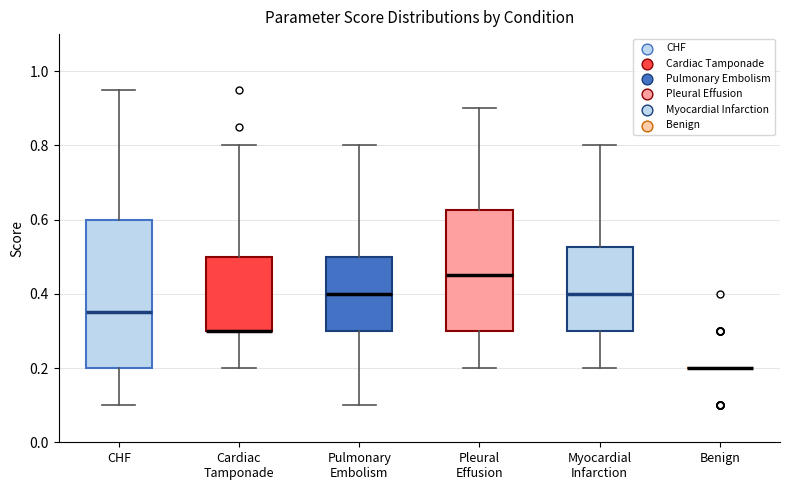

Reading left to right, read every box against the y-axis: the position of its median line, the range the box covers, and the ends of its whiskers. The values are not printed on the chart, so give them approximately, as read against the axis.

CHF: median 0.36, box 0.20 to 0.60, whiskers 0.10 to 0.96
Cardiac Tamponade: median 0.30 (drawn on the box's lower edge), box 0.30 to 0.50, whiskers 0.20 to 0.80
Pulmonary Embolism: median 0.40, box 0.30 to 0.50, whiskers 0.10 to 0.80
Pleural Effusion: median 0.46, box 0.30 to 0.62, whiskers 0.20 to 0.90
Myocardial Infarction: median 0.40, box 0.30 to 0.52, whiskers 0.20 to 0.80
Benign: box collapsed to a line at 0.20, whiskers 0.20 to 0.20